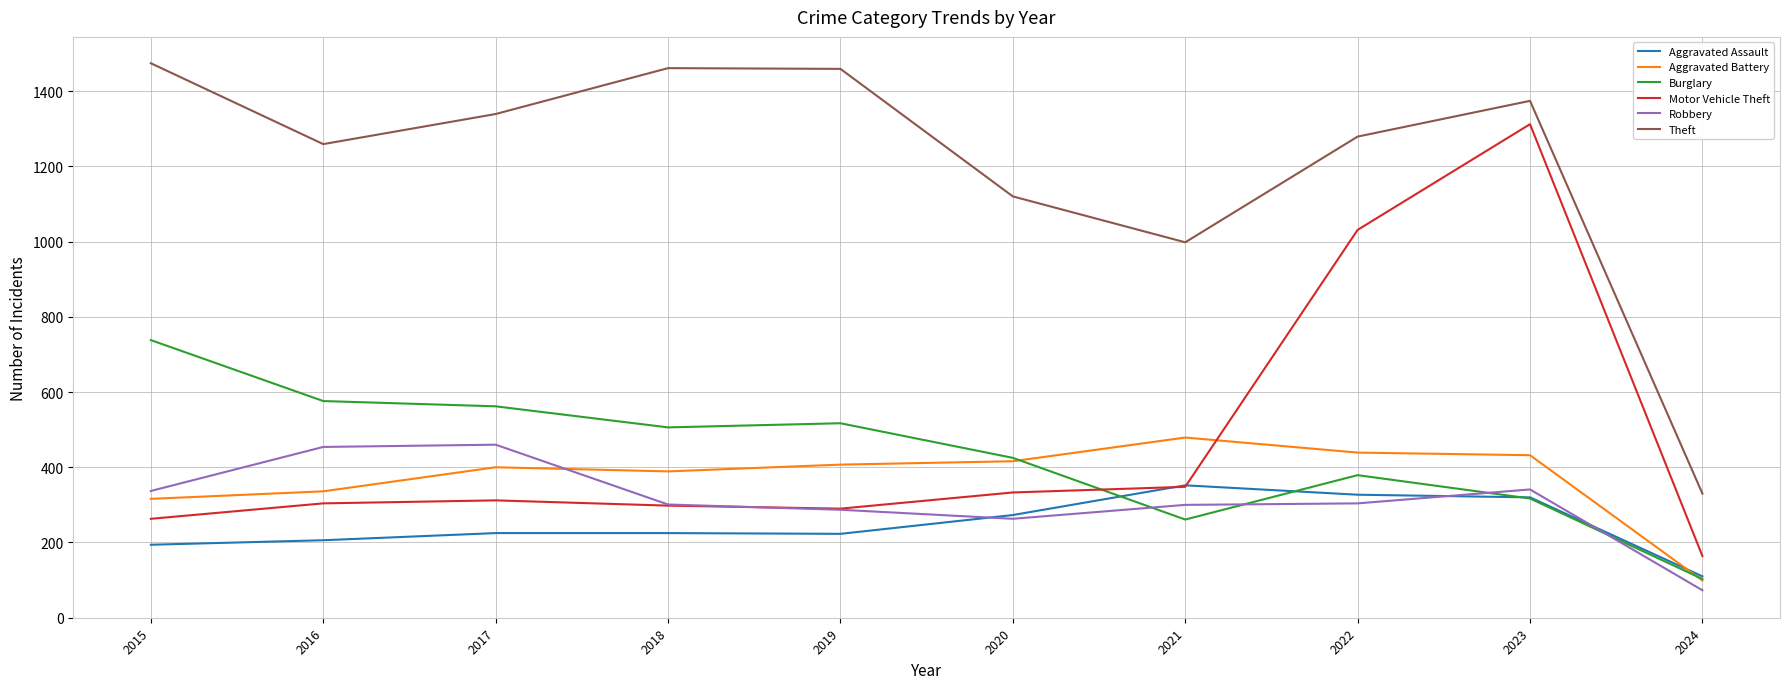

Is the value of Motor Vehicle Theft at 2016 greater than the value of Aggravated Assault at 2019?

Yes